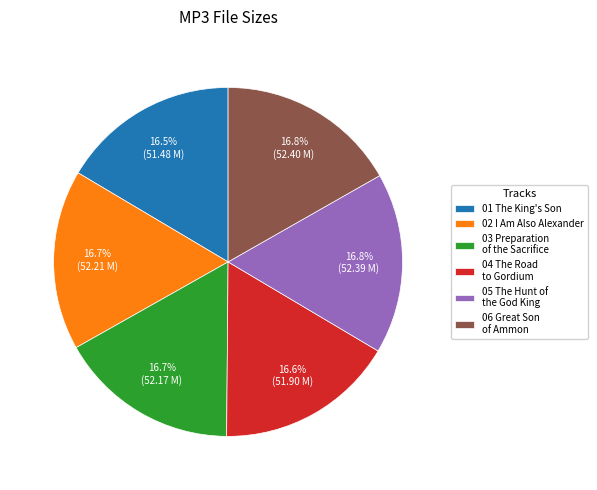

How many segments does this pie chart have?

6